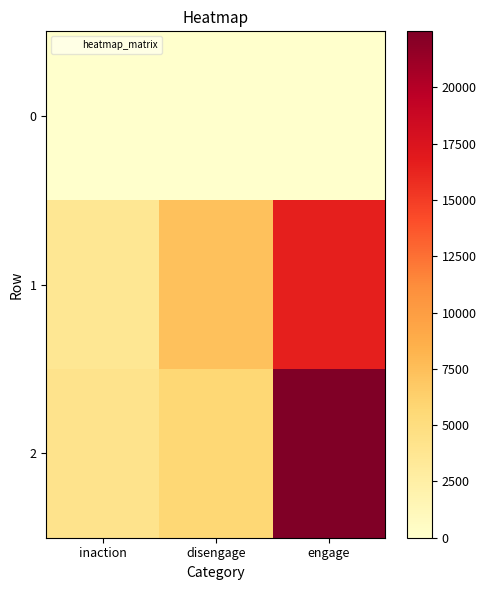

Rank the series by their maximum value, from highest to lowest.

2, 1, 0